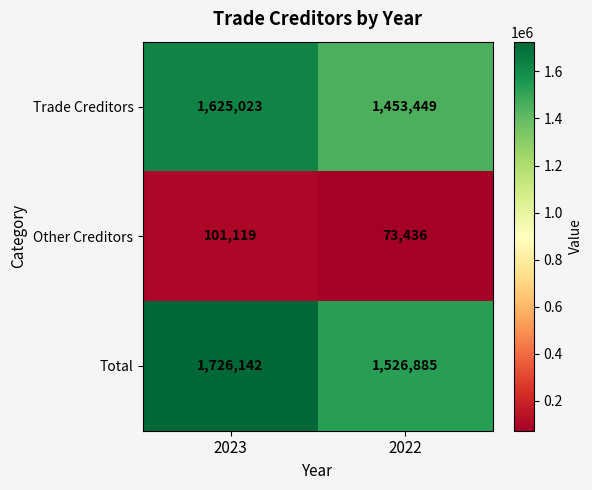

Which label corresponds to the largest value in the chart?

2023